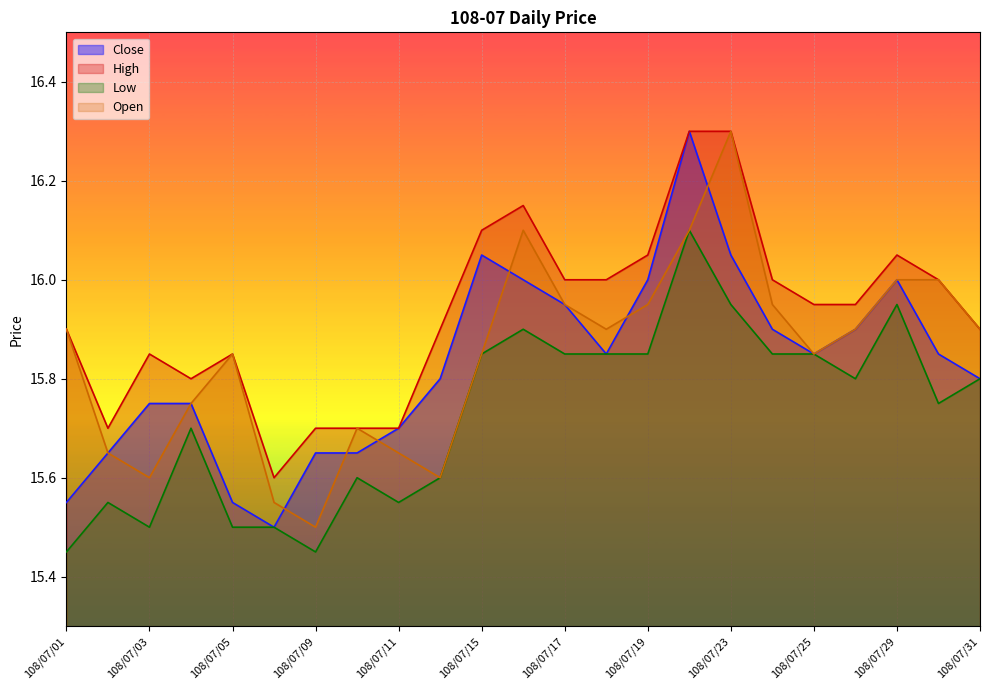

What is the difference between the Close values at 108/07/15 and 108/07/11?

0.4